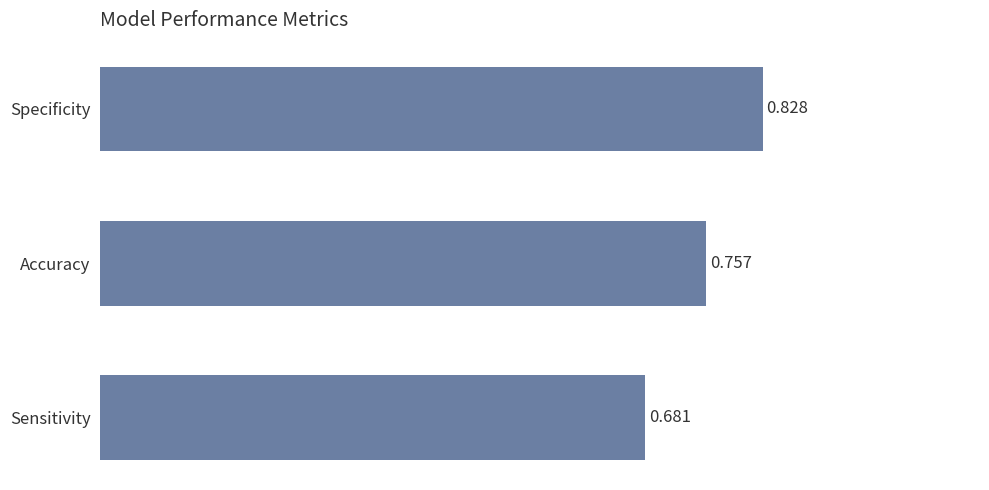

Between Specificity and Accuracy, which is larger?

Specificity